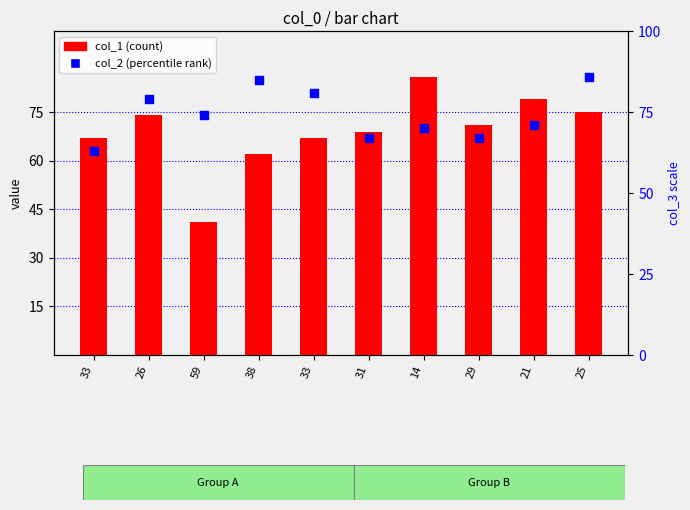

What are all the series names shown in the legend?

col_1 (count), col_2 (percentile rank)